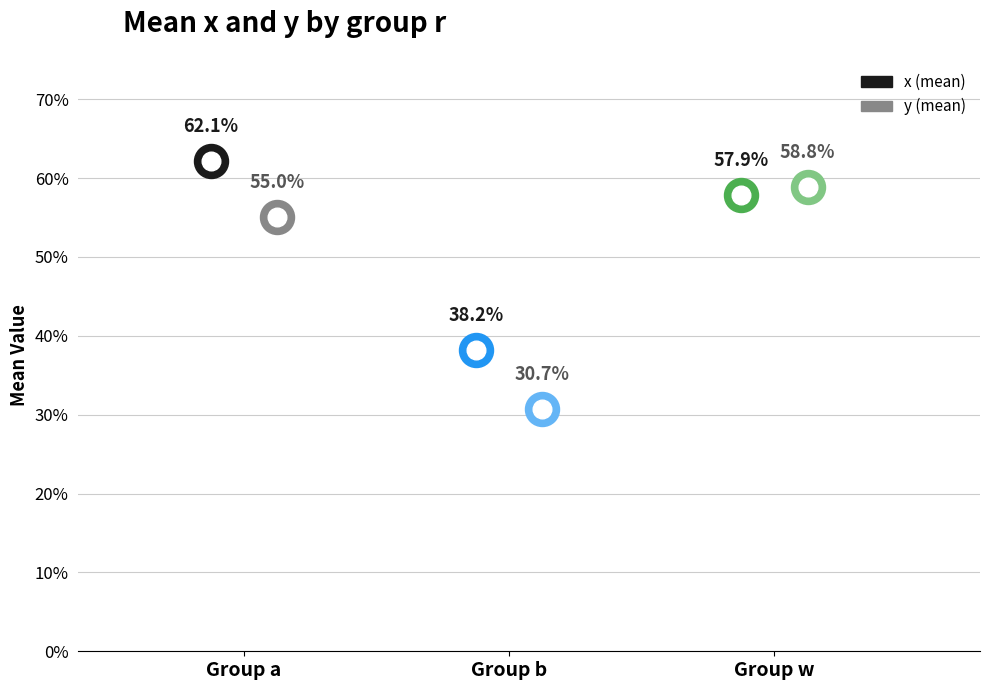

What is the total value across all series at w?

1.2